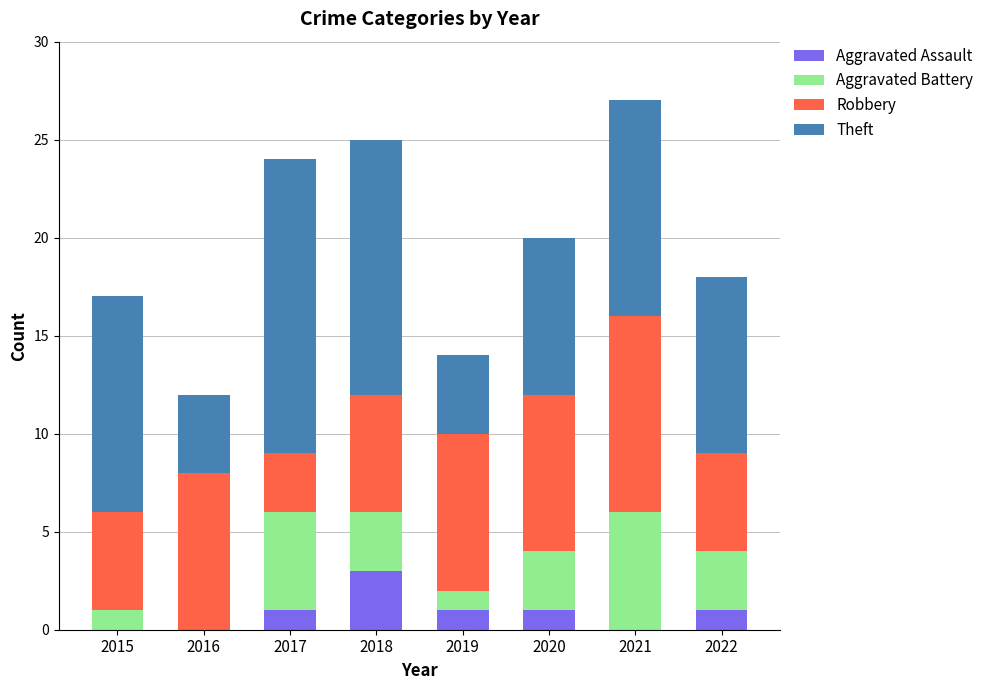

At which label does Aggravated Assault reach its peak?

2018